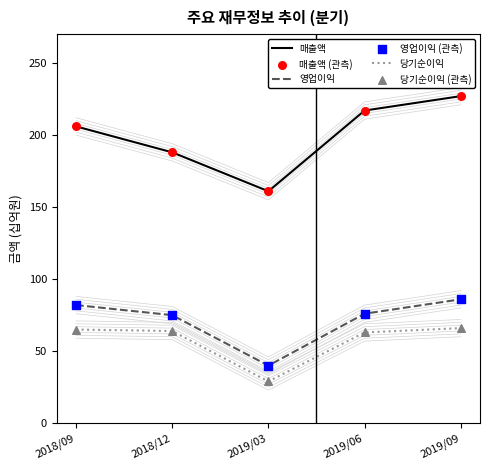

What is the total value across all series at 2019/03?

460